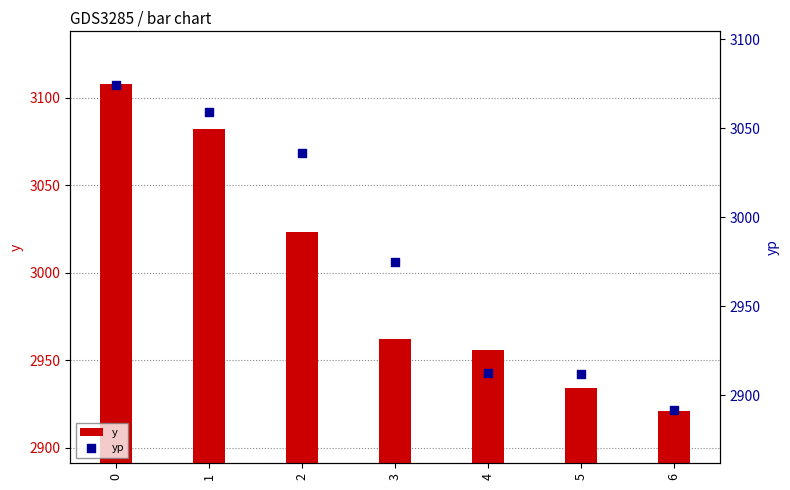

Which series has the largest total across all categories?

y